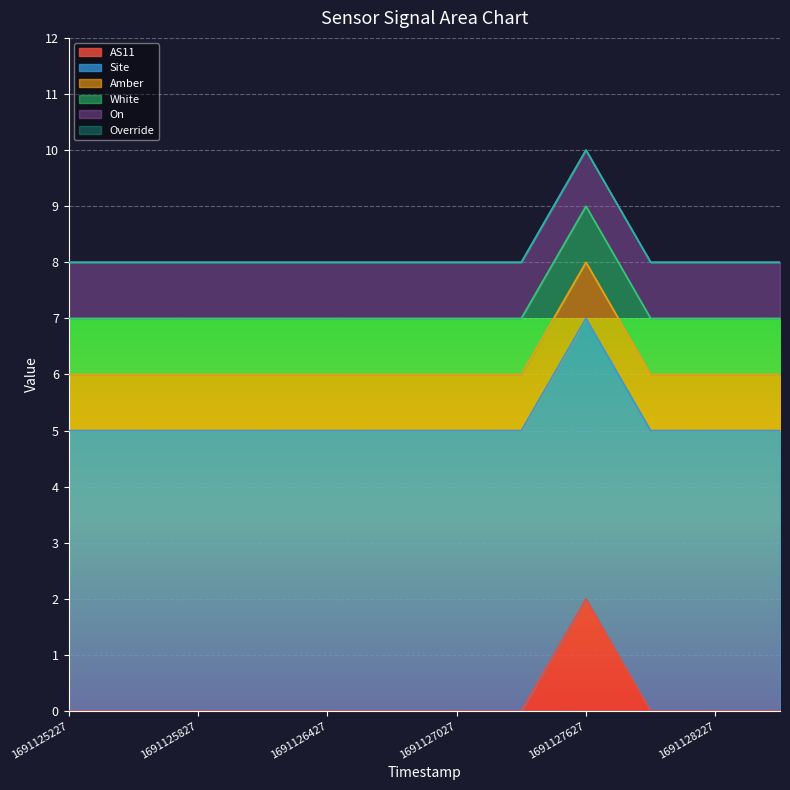

What is the sum of the Amber values at 1691126127 and 1691126427?

2